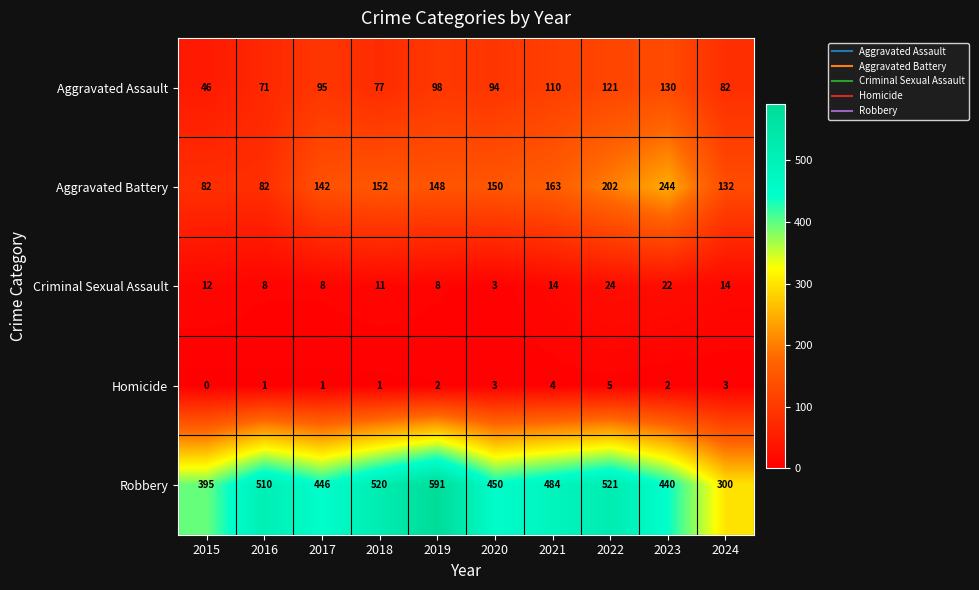

What is the difference between the highest and lowest values at 2018?

519